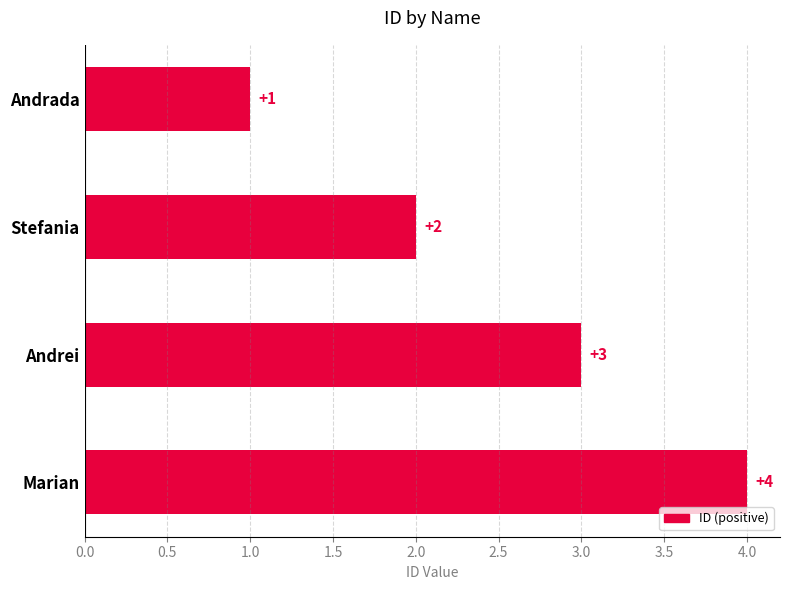

What is the label of the 2nd bar from the top?

Stefania